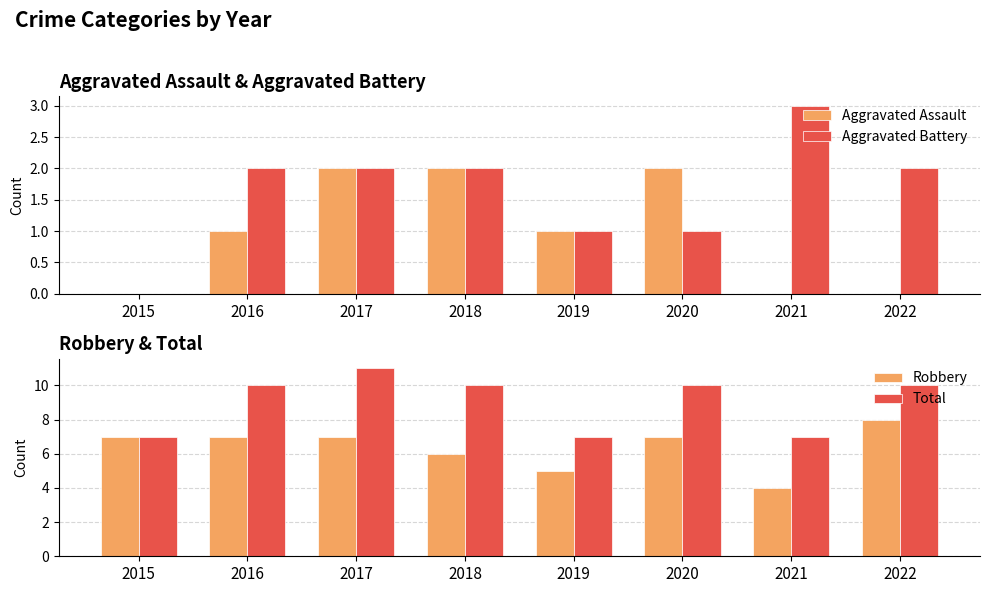

What is the difference between the maximum and second lowest values in the Total series?

4